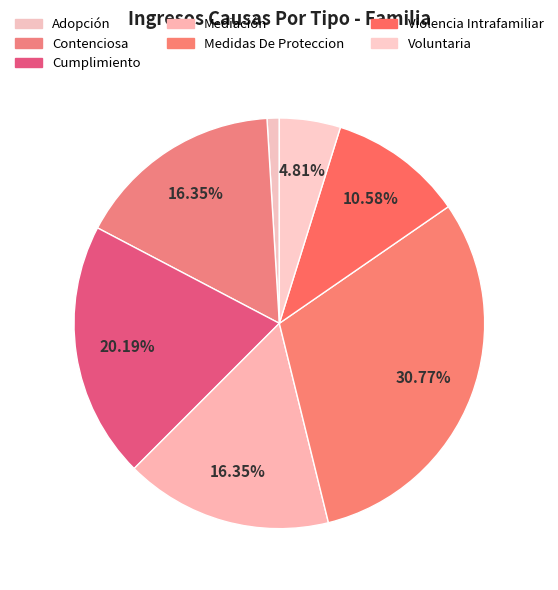

Is there a majority slice in this chart?

No